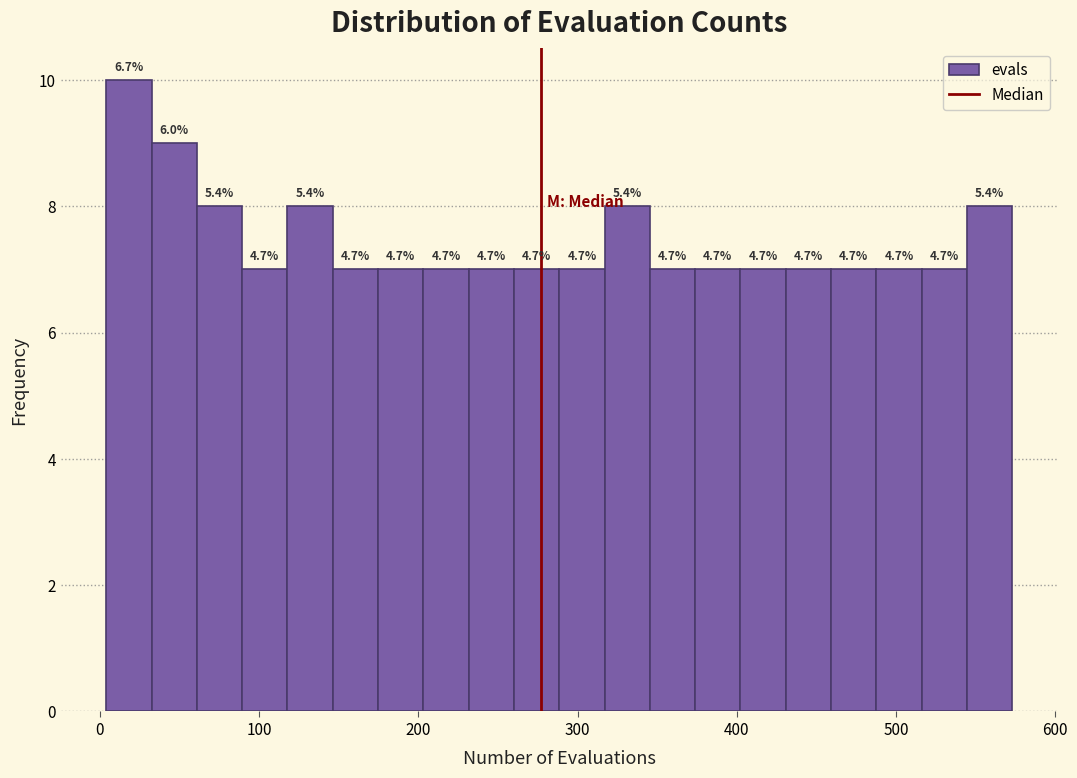

Around what value on the x-axis is the tallest bar? Give the approximate position of its centre, as read against the axis.

20